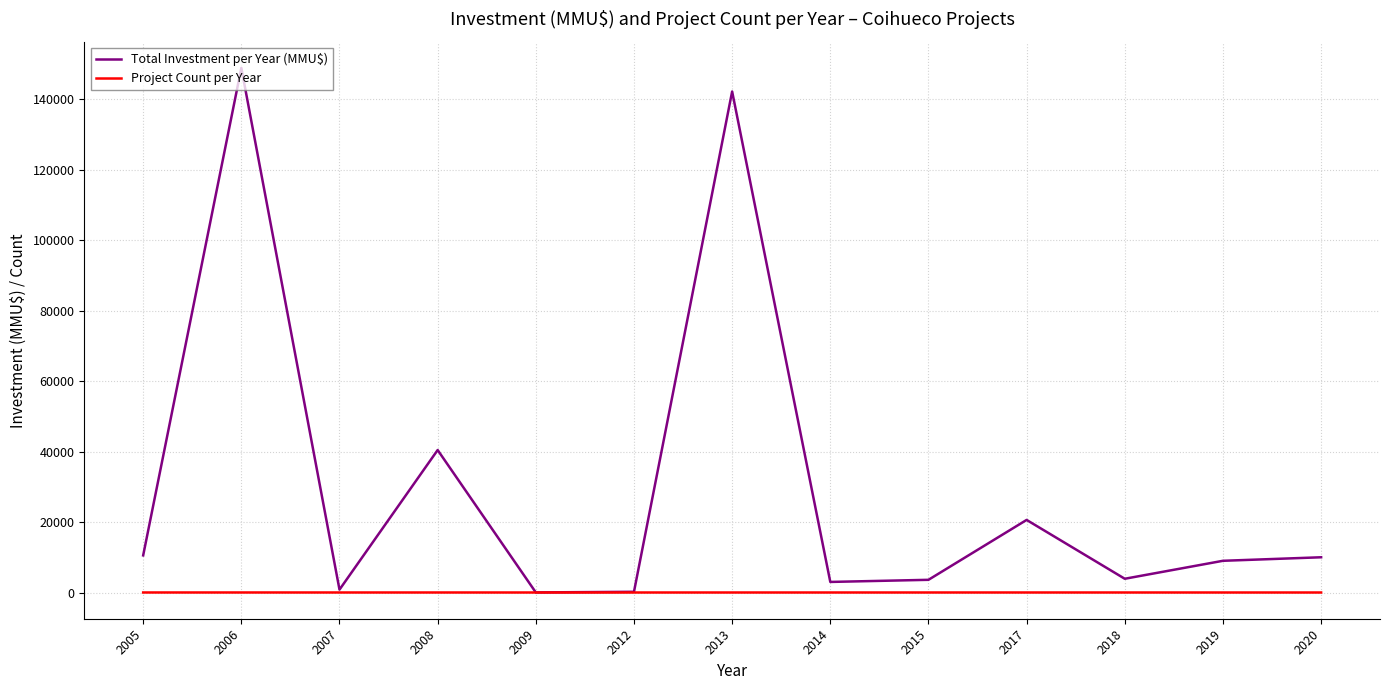

List the series in order of their overall mean, highest first.

Total Investment per Year (MMU$), Project Count per Year